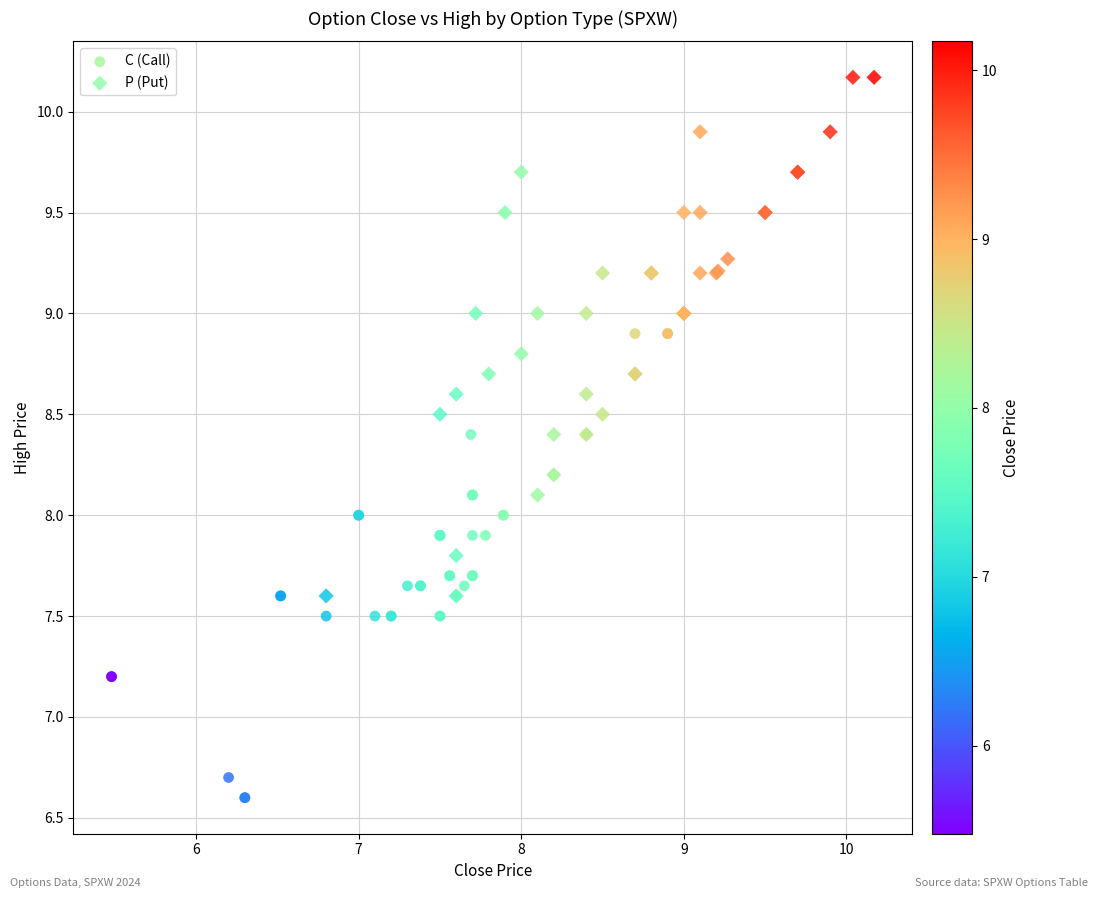

Which series reaches the minimum Y coordinate?

C (Call)